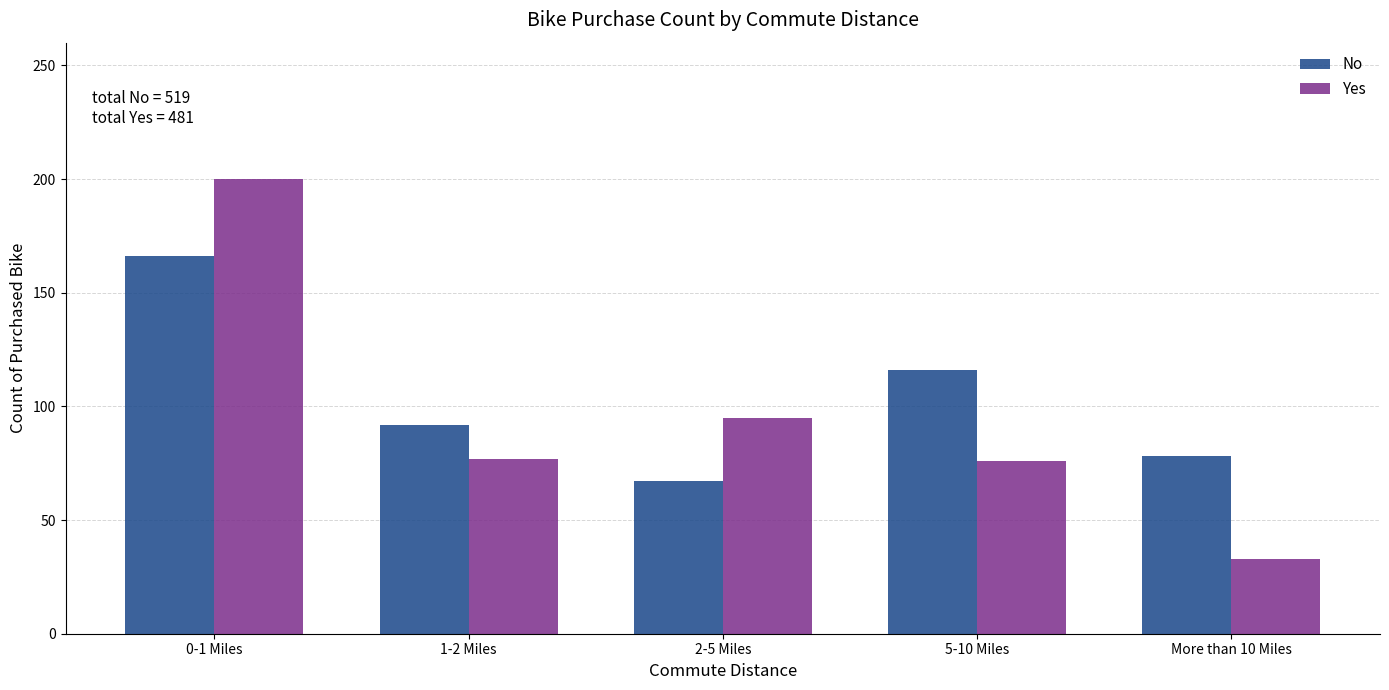

The value of Yes at More than 10 Miles is 54. True or false?

False